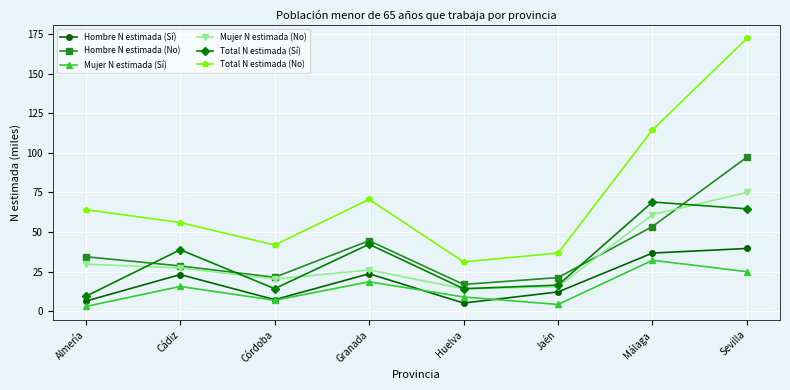

Does the chart display data point markers on the line(s)?

Yes